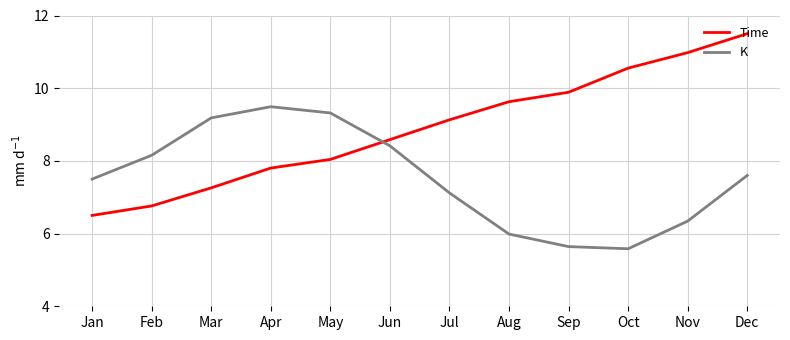

True or false: K has more than 2 interior local peaks.

False